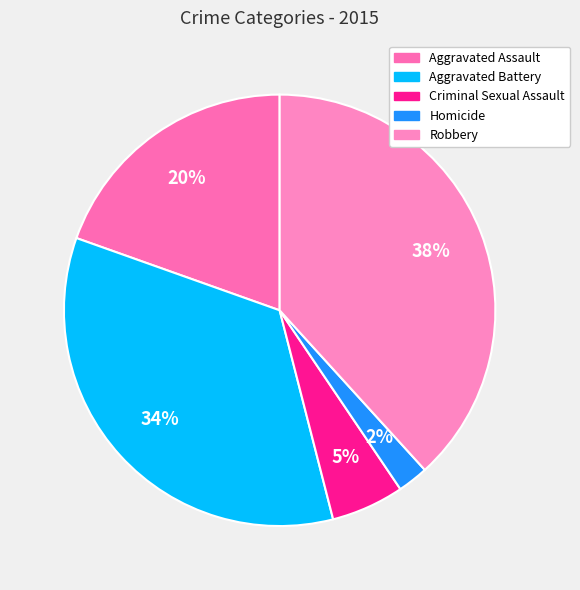

How many slices are in this pie chart?

5